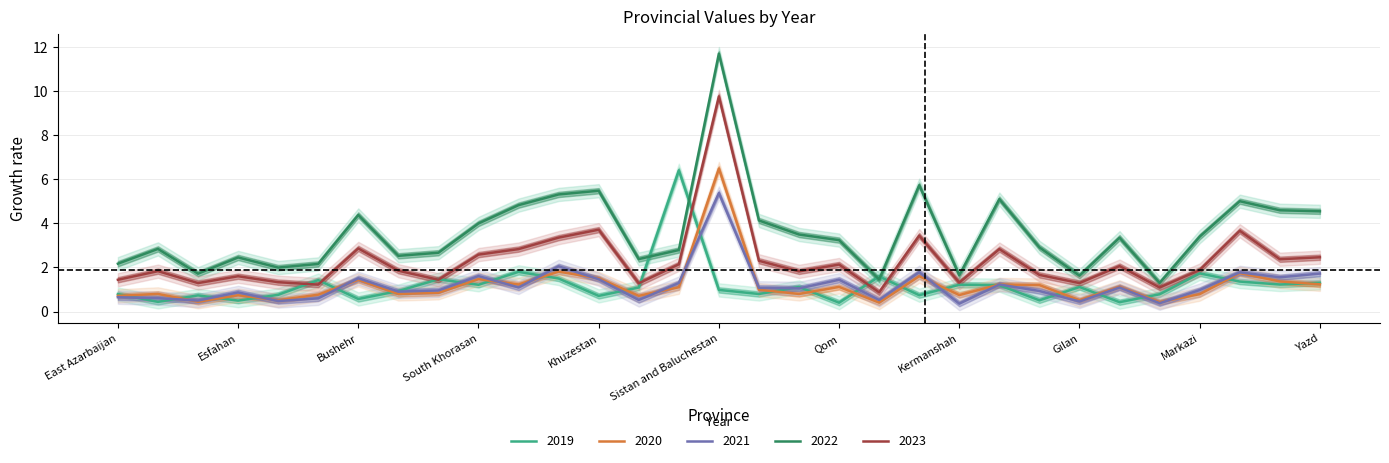

Which category has the highest value across all series?

Sistan and Baluchestan